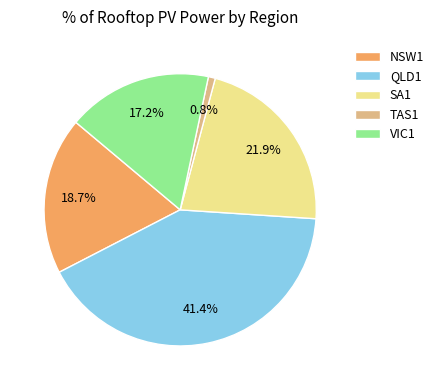

Which slice is the smallest?

TAS1